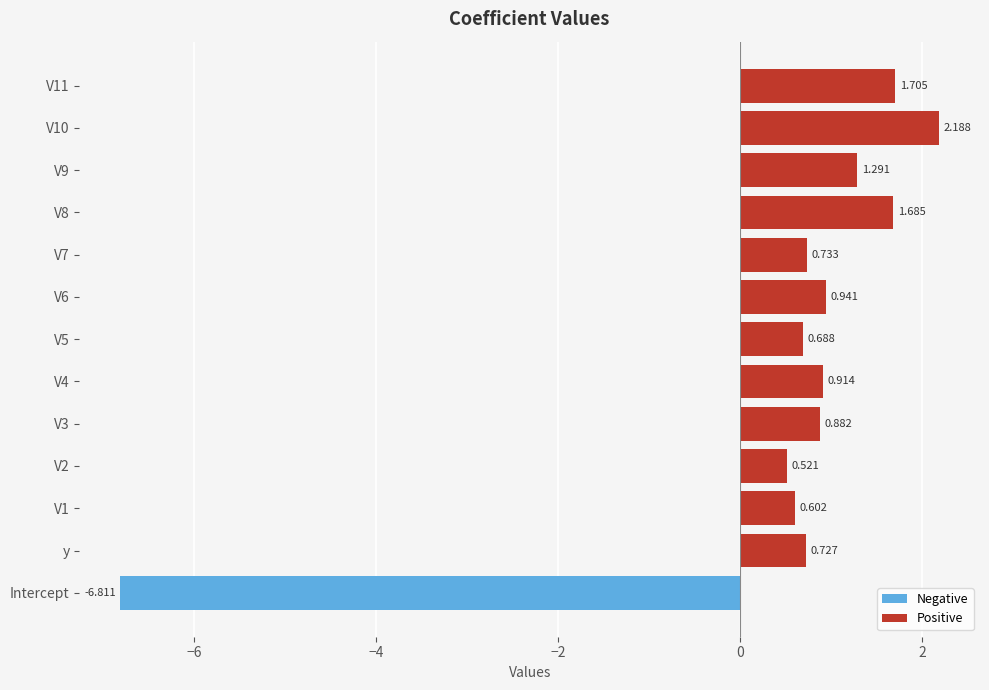

Which category has the highest value across all series?

V10